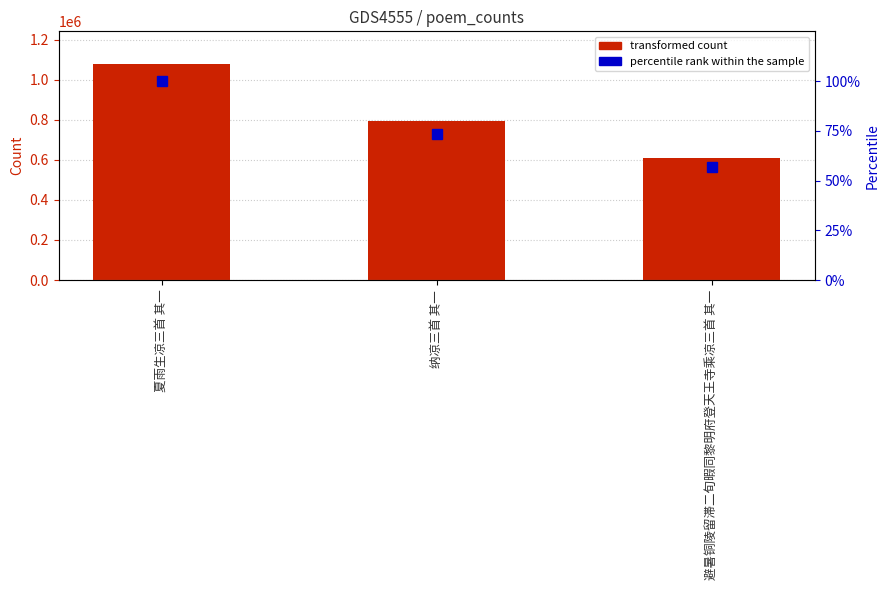

Reading right to left, list all the values displayed in this chart.

col_0: 610782.0	791520.0	1079044.0
percentile rank within the sample: 56.6	73.4	100.0